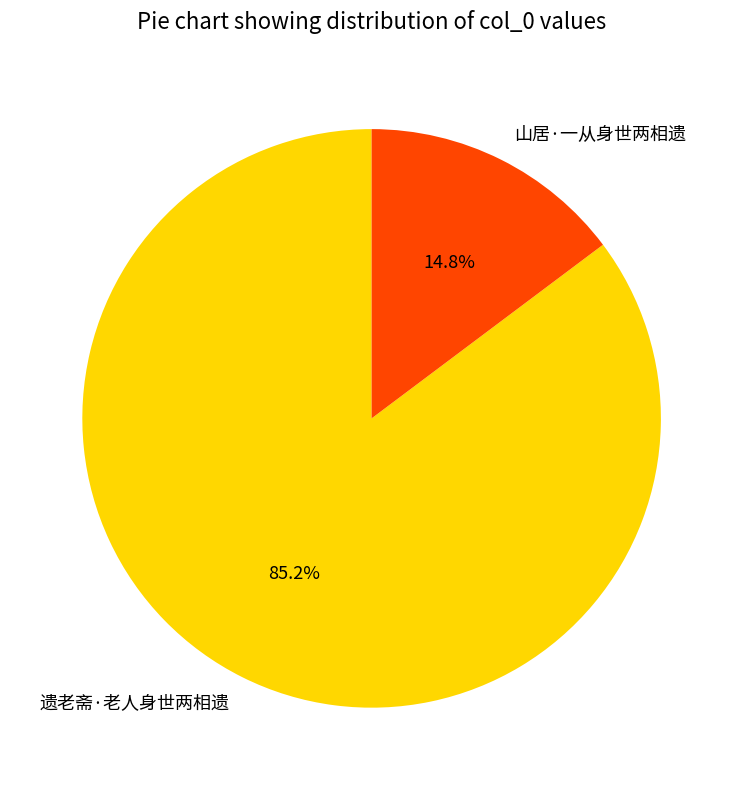

Approximately how many times larger is the value at 遗老斋·老人身世两相遗 compared to 山居·一从身世两相遗?

5.8